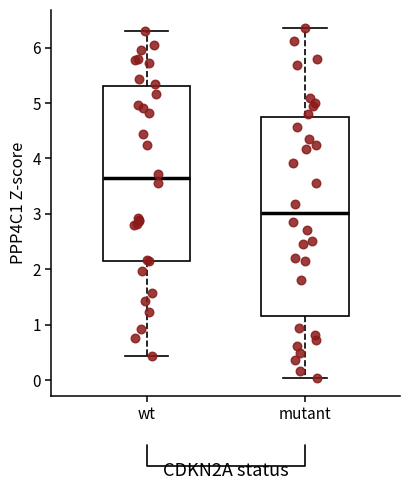

Which box is the tallest, from its lower edge to its upper edge?

mutant